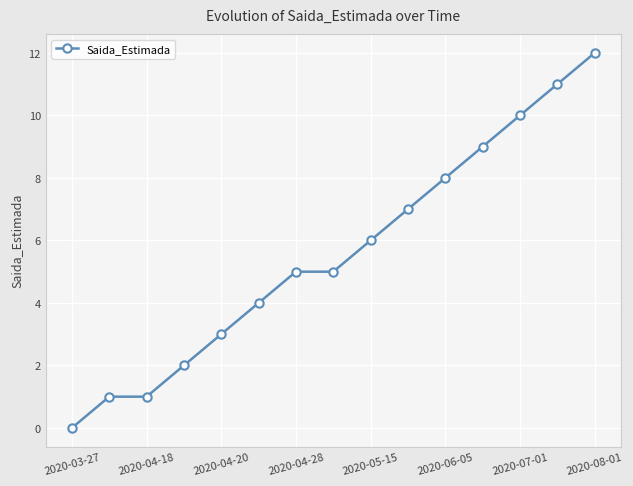

What is the sum of all values?

84